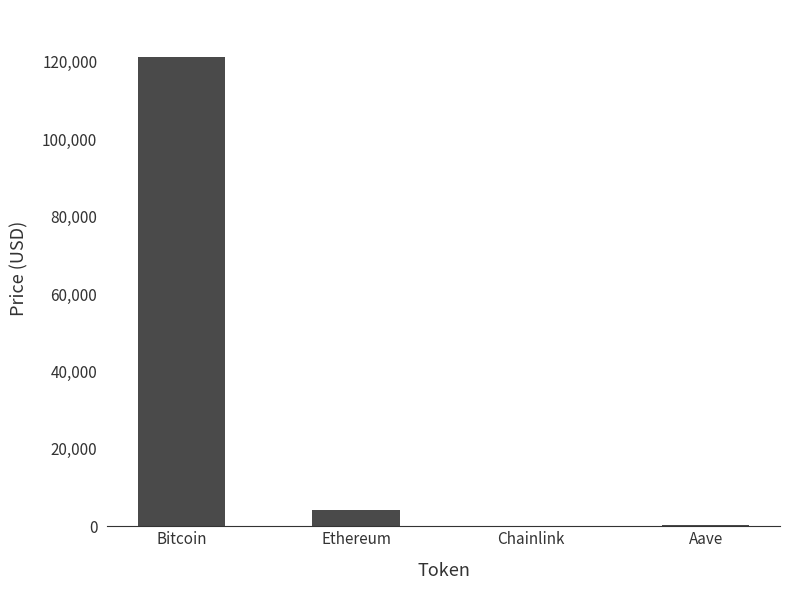

Which label corresponds to the largest value in the chart?

Bitcoin